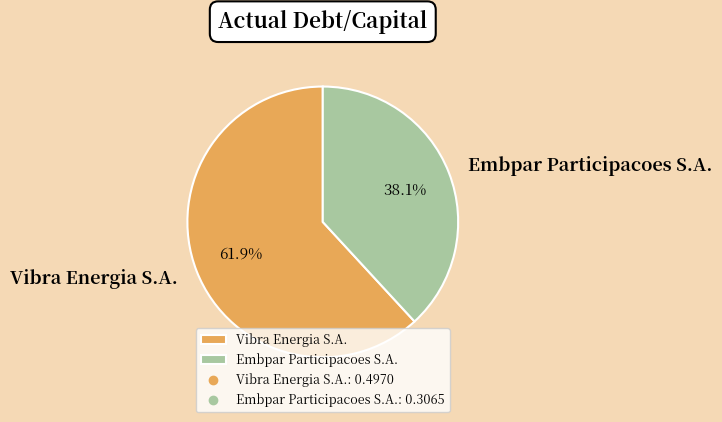

To the nearest percent, what is the average slice percentage?

50%